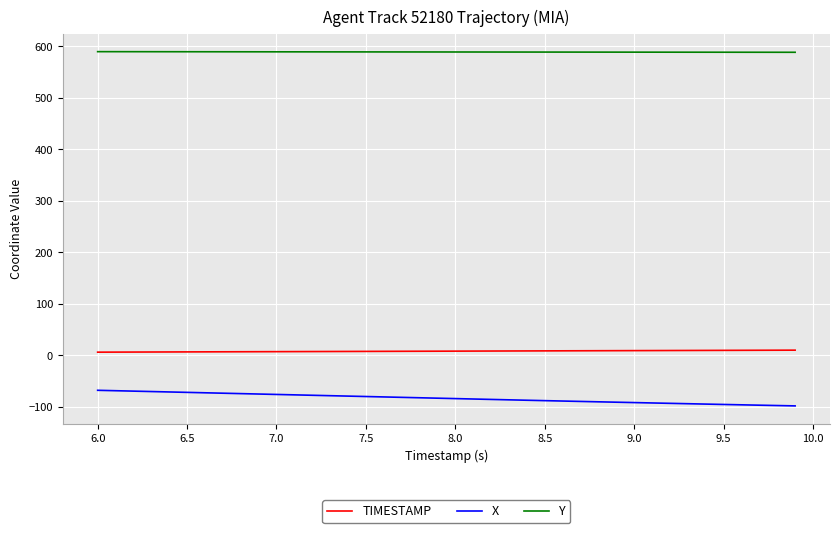

What is the difference between the maximum and minimum values in the Y series?

1.2